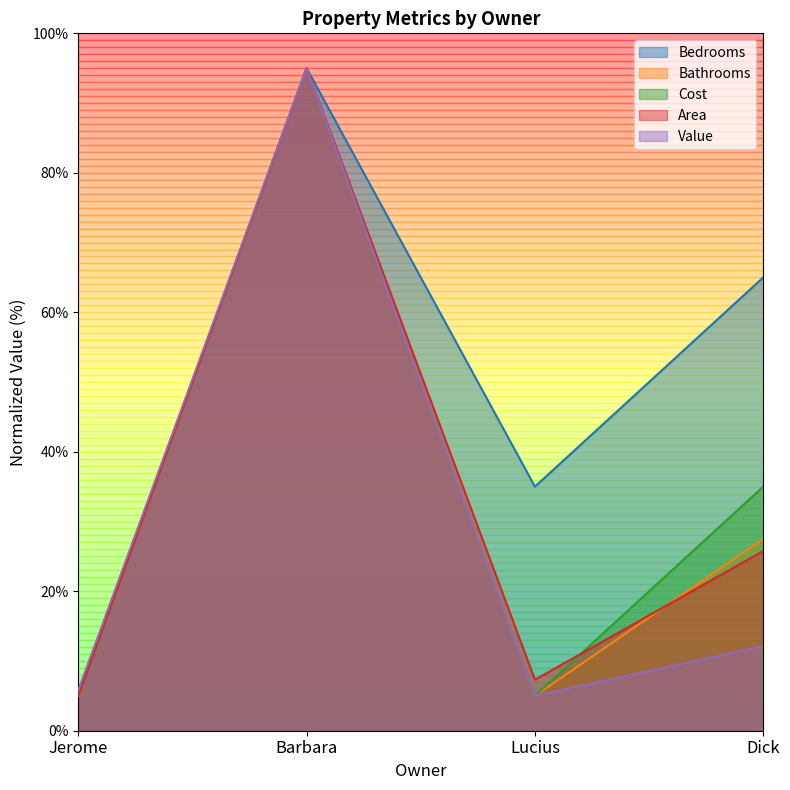

Reading right to left, what are all the values shown in this chart?

Bedrooms: Dick=65.0	Lucius=35.0	Barbara=95.0	Jerome=5.0
Area: Dick=25.8	Lucius=7.3	Barbara=95.0	Jerome=5.0
Value: Dick=12.1	Lucius=5.0	Barbara=95.0	Jerome=5.8
Cost: Dick=35.0	Lucius=5.0	Barbara=95.0	Jerome=5.0
Bathrooms: Dick=27.5	Lucius=5.0	Barbara=95.0	Jerome=5.0